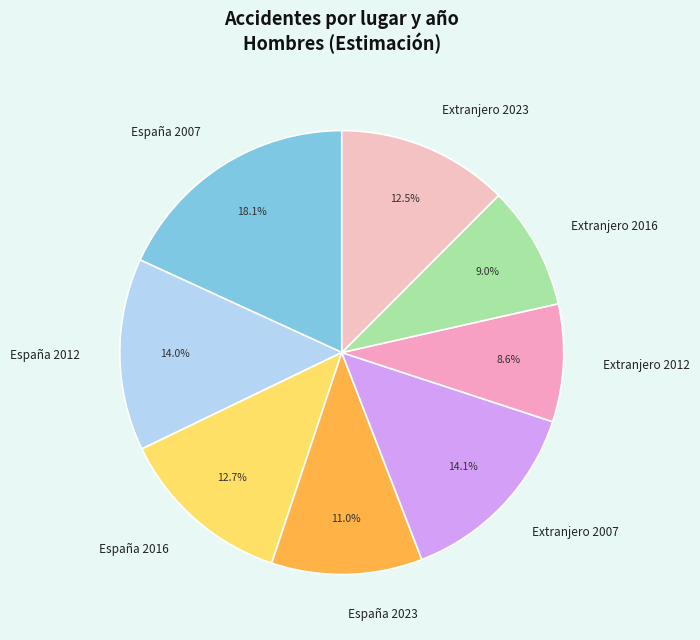

Combined, what portion of the pie is Extranjero 2023 and España 2007?

30.6%